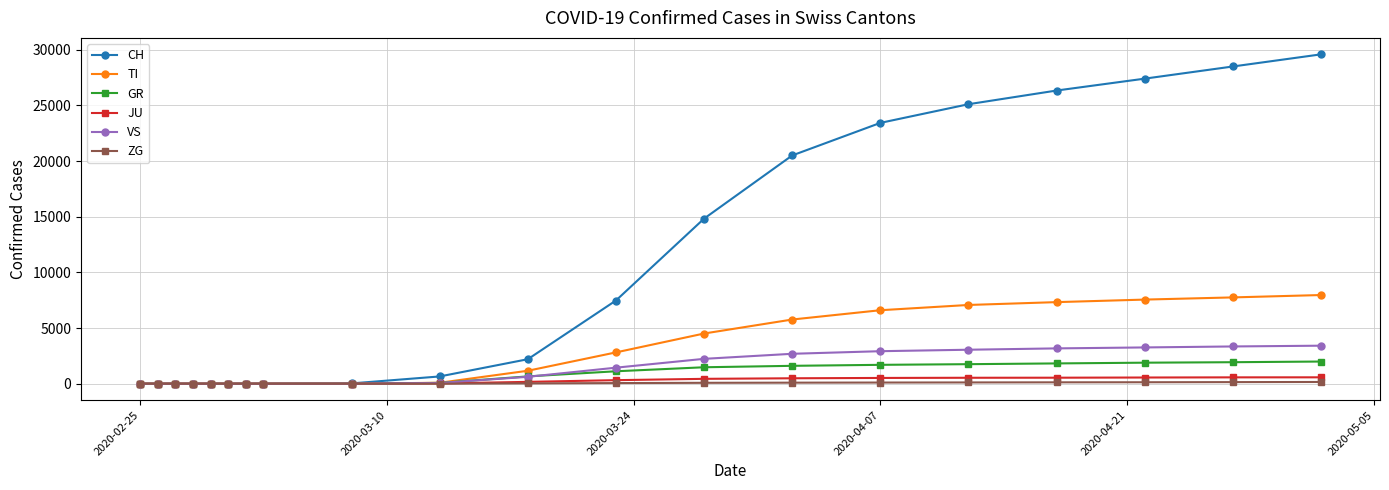

Which series has the widest spread of values?

CH